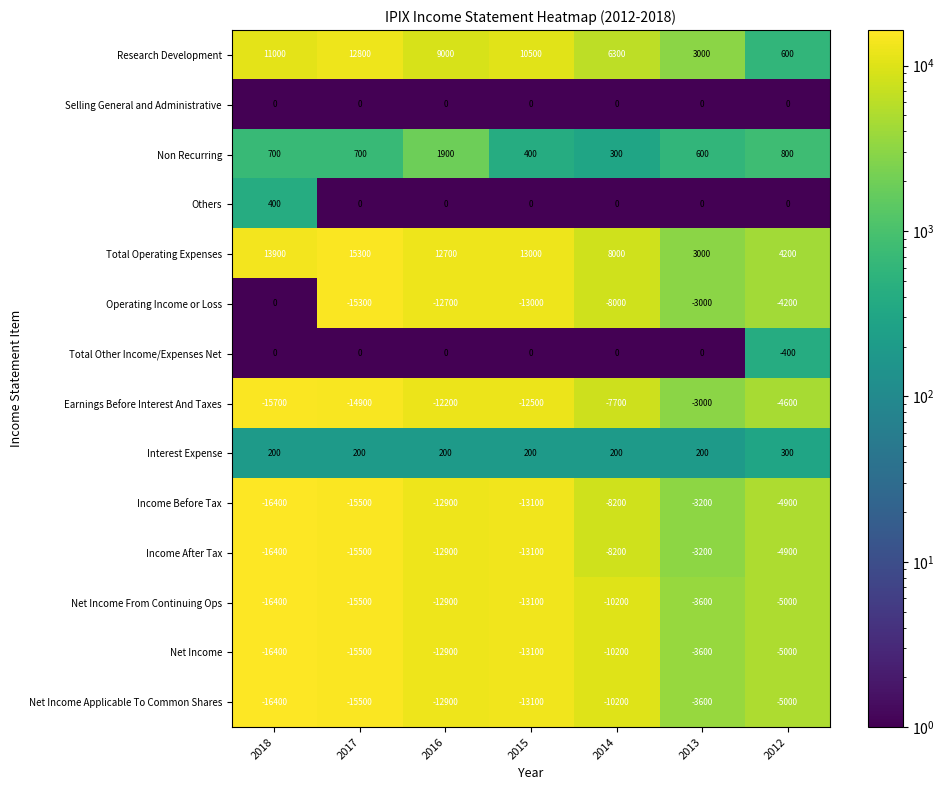

Which series has the largest range (max minus min)?

Operating Income or Loss